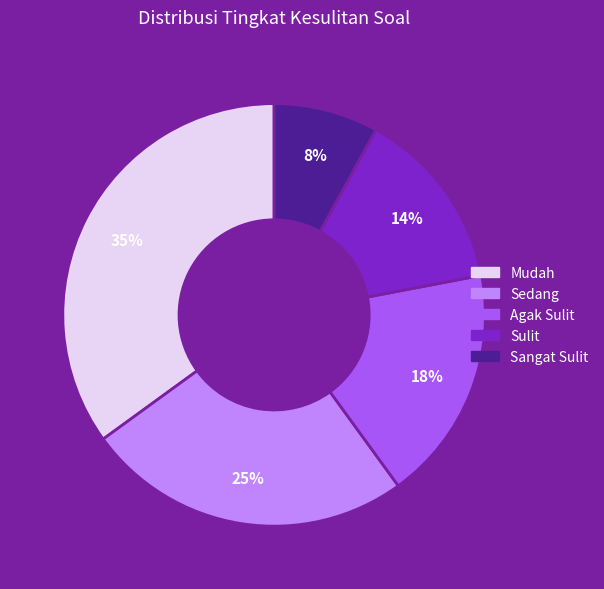

To the nearest percent, what is the difference between the largest and smallest slice percentages?

27%